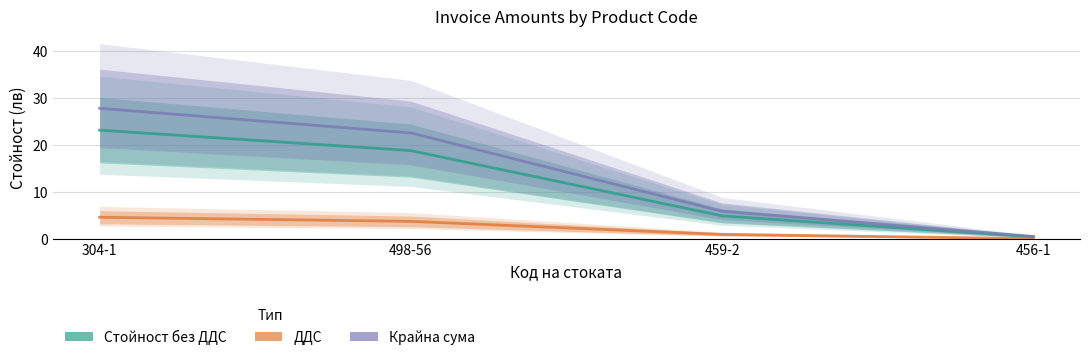

What is the difference between the highest and lowest values at 304-1?

23.2